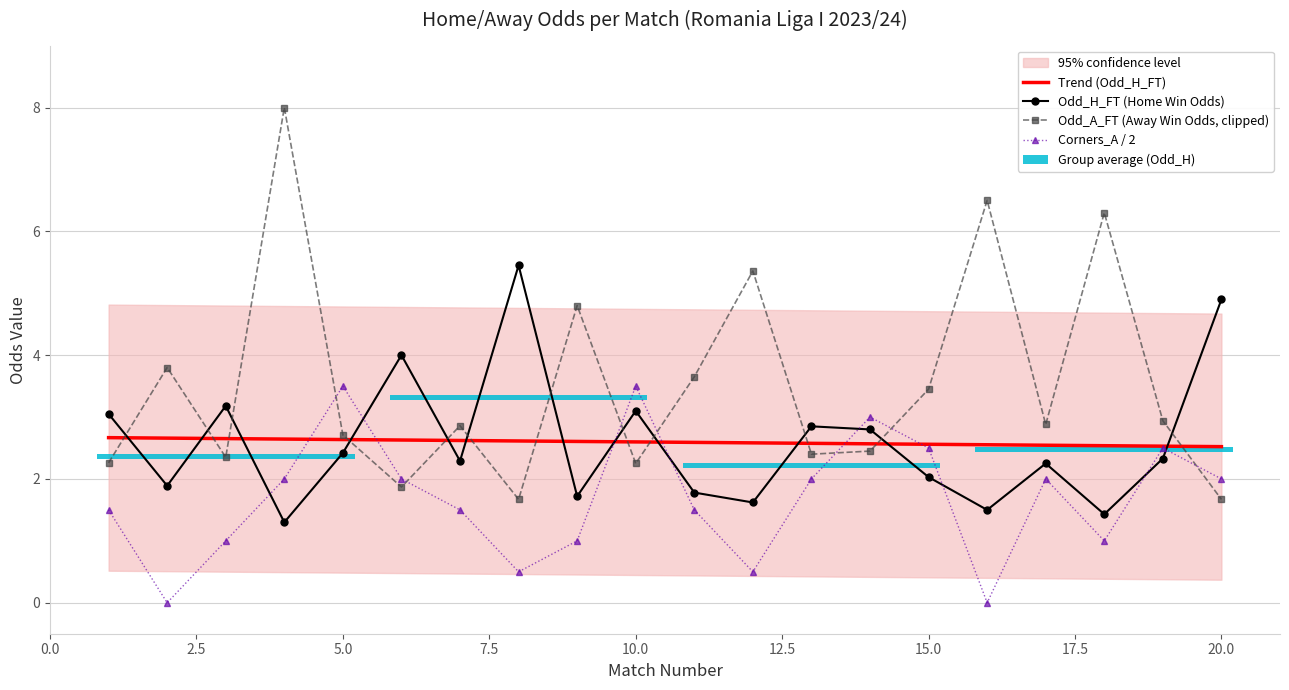

How many series are shown in this chart?

4